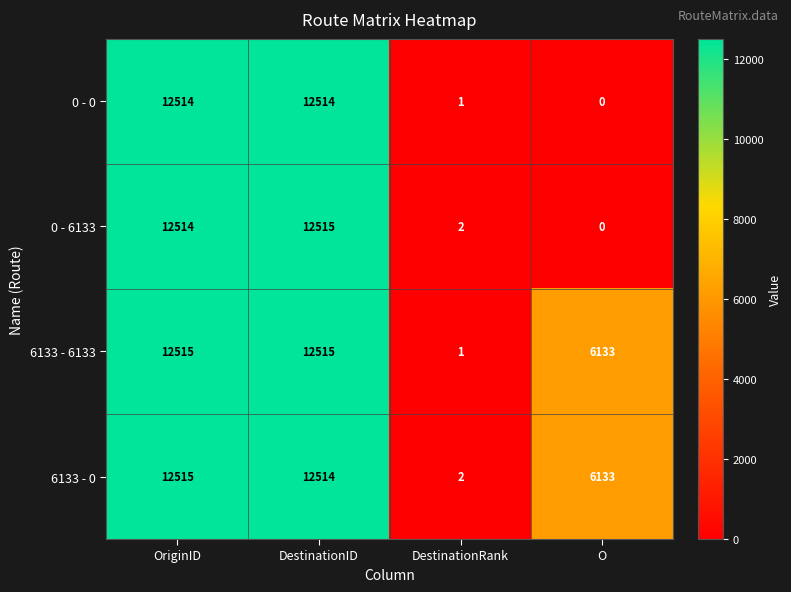

List the labels in order of 6133 - 0 value, smallest first.

DestinationRank, O, DestinationID, OriginID